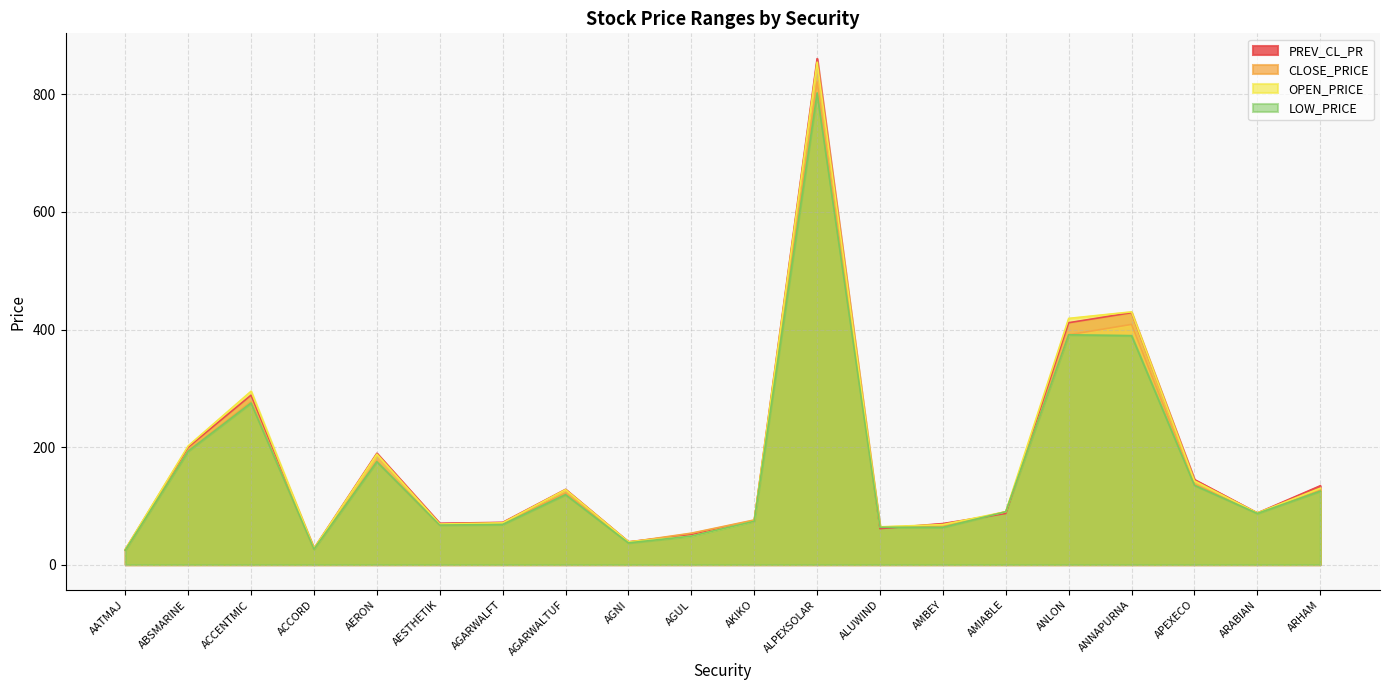

Which series ends up on top after the final intersection of CLOSE_PRICE and PREV_CL_PR?

PREV_CL_PR